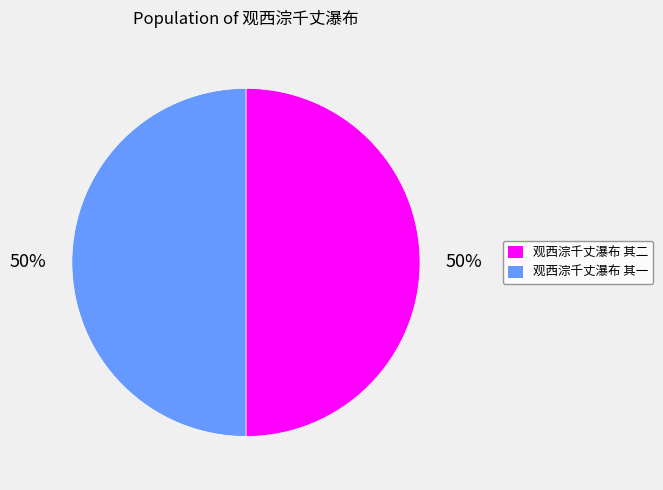

What percentage is the 观西淙千丈瀑布 其二 slice, to the nearest percent?

50%